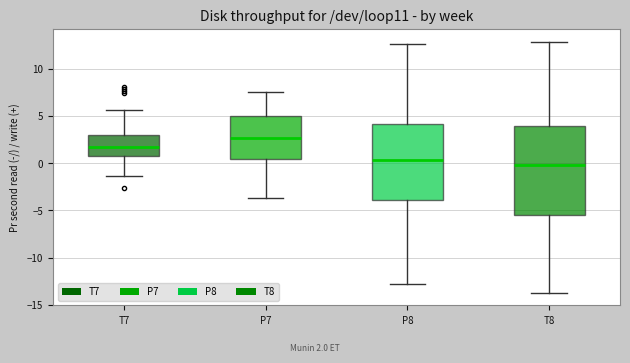

Reading left to right, read every box against the y-axis: the position of its median line, the range the box covers, and the ends of its whiskers. The values are not printed on the chart, so give them approximately, as read against the axis.

T7: median 1.5, box 0.5 to 3.0, whiskers -1.5 to 5.5
P7: median 2.5, box 0.5 to 5.0, whiskers -3.5 to 7.5
P8: median 0.5, box -4.0 to 4.0, whiskers -13.0 to 12.5
T8: median 0.0, box -5.5 to 4.0, whiskers -13.5 to 13.0